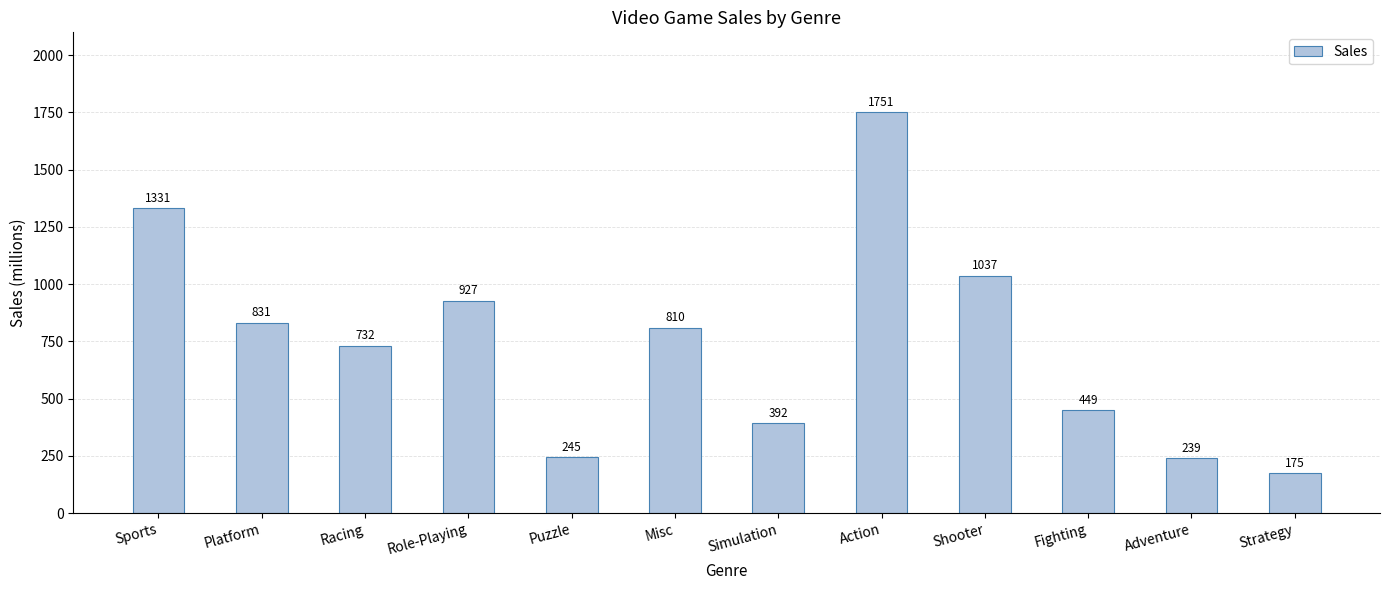

The value at Fighting is 197.6. True or false?

False